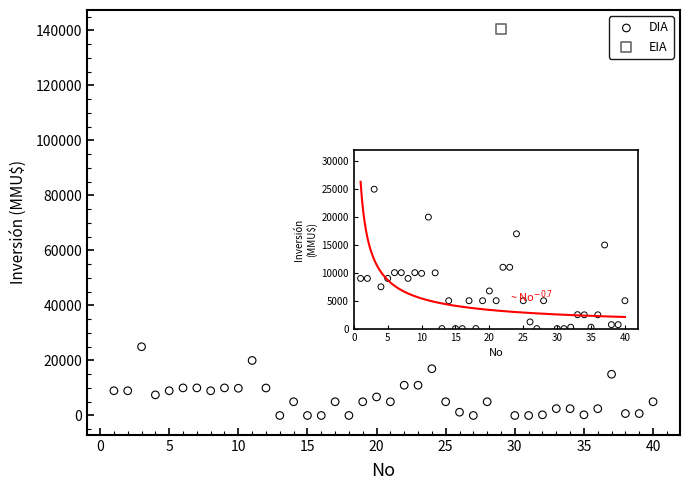

What are all the series names shown in the legend?

DIA, EIA